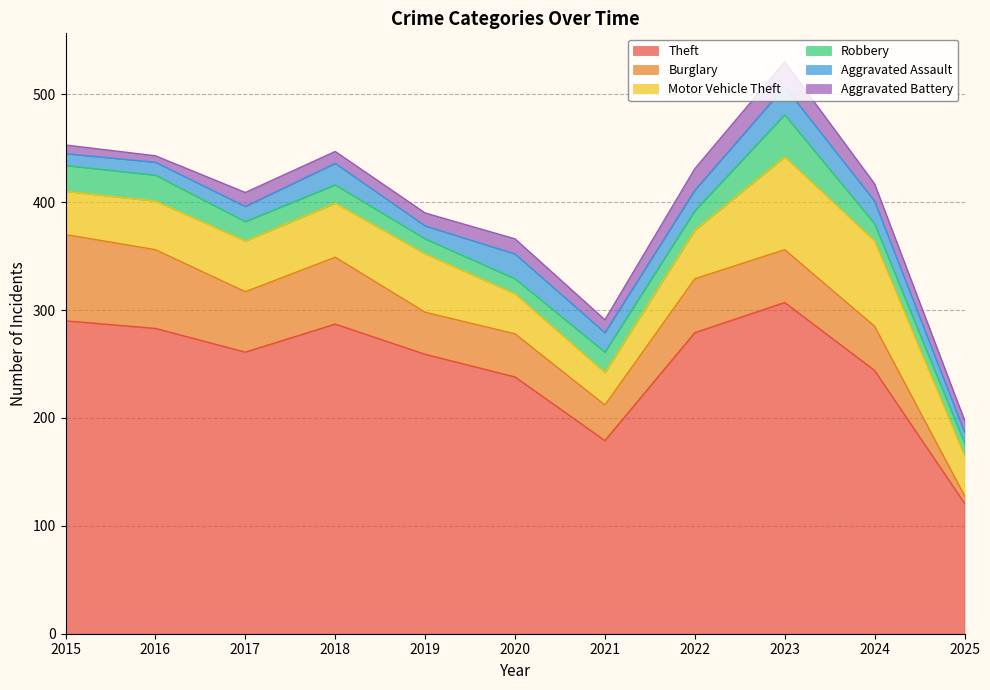

Where does the Aggravated Assault series first go above 18?

2018